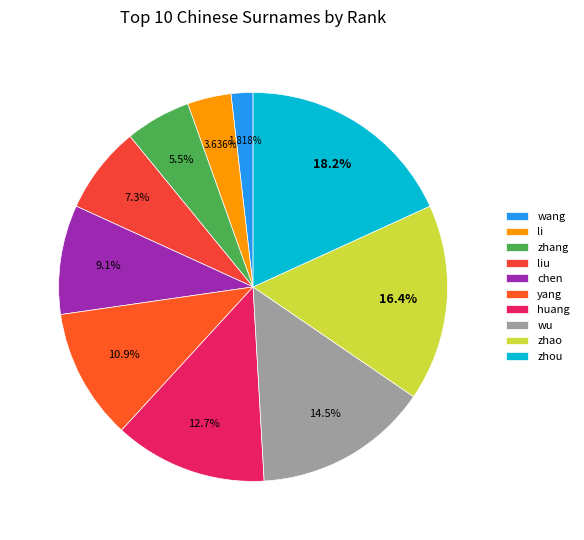

To the nearest percent, what is the combined percentage of yang and wang?

13%